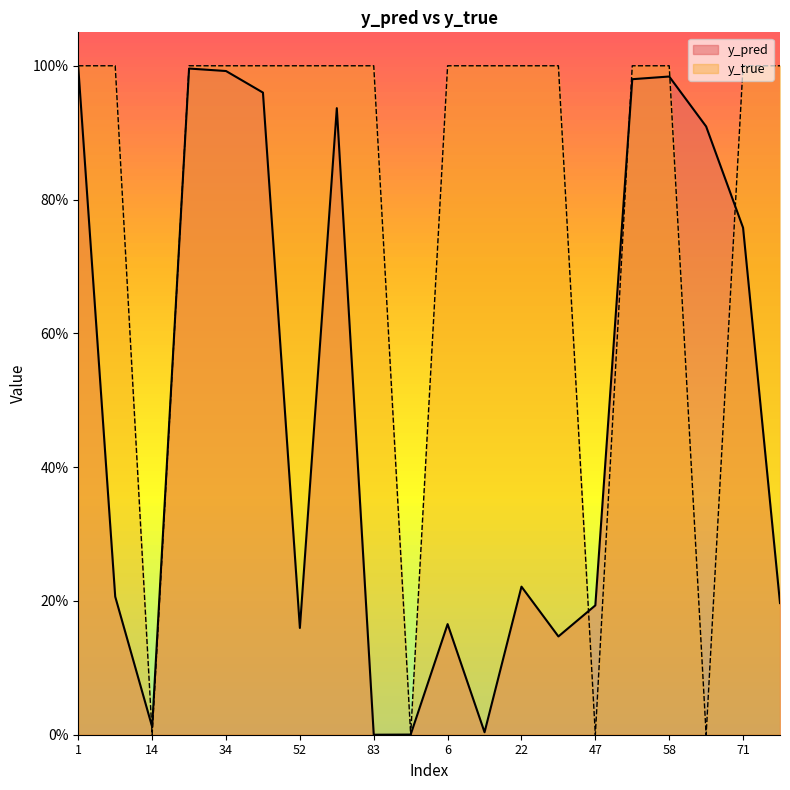

At which category does y_pred reach its first local valley?

14